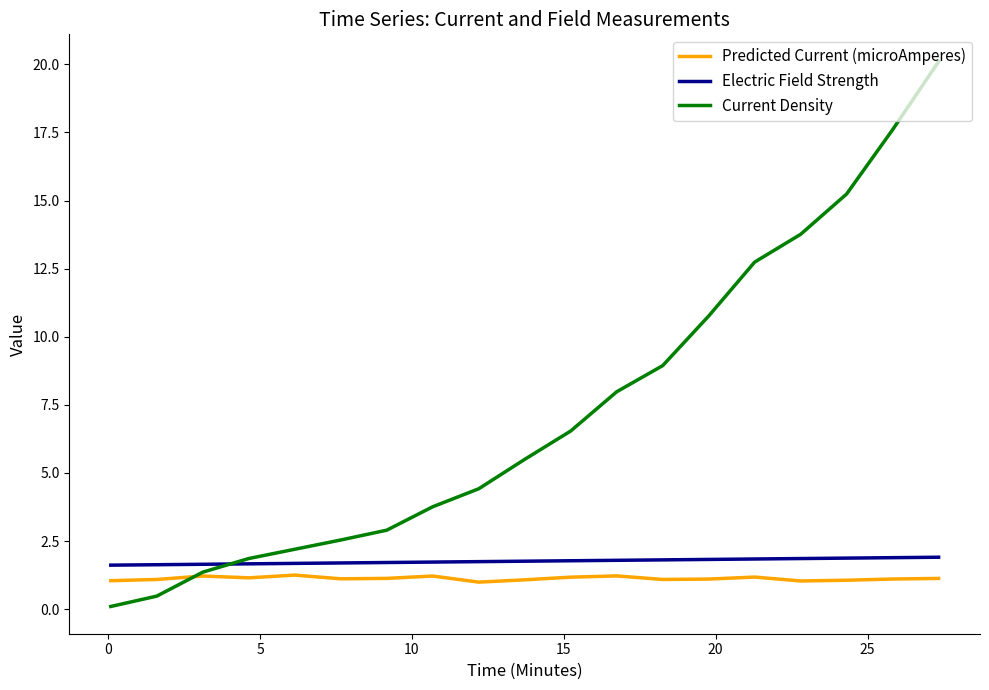

Rank the series by their maximum value, from highest to lowest.

Current Density, Electric Field Strength, Predicted Current (microAmperes)